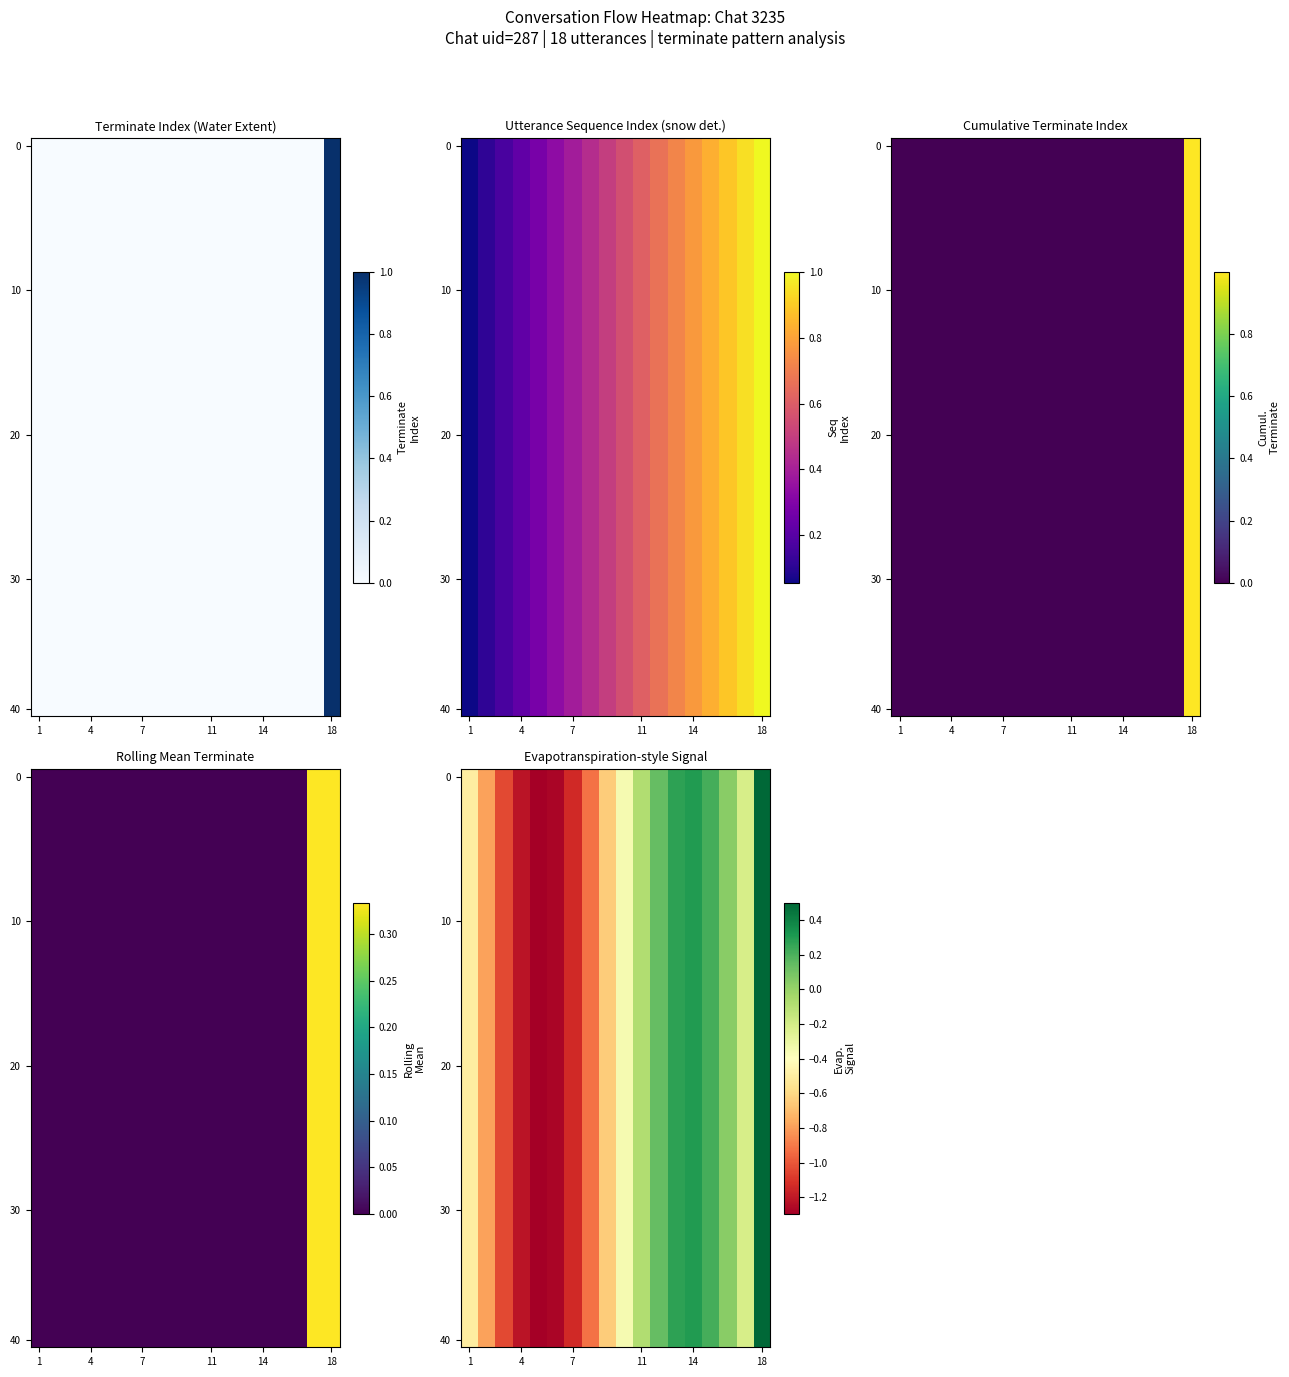

Count the number of categories in the chart.

18